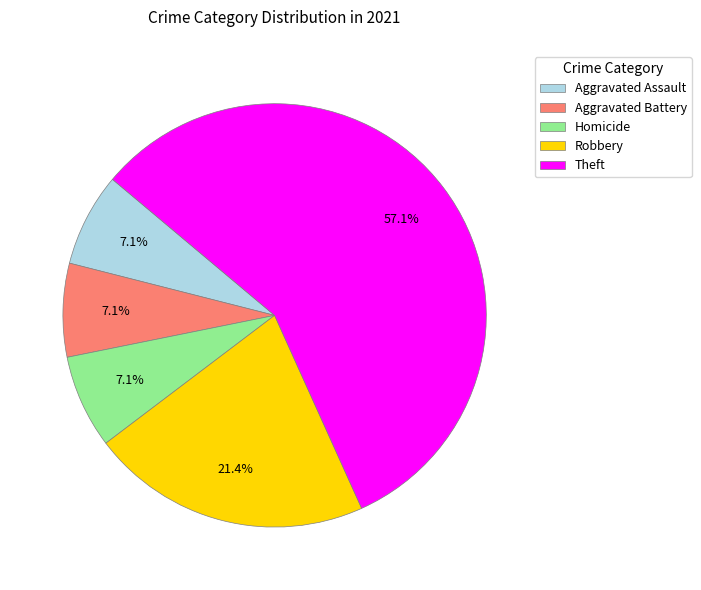

To the nearest percent, what is the average slice percentage?

20%